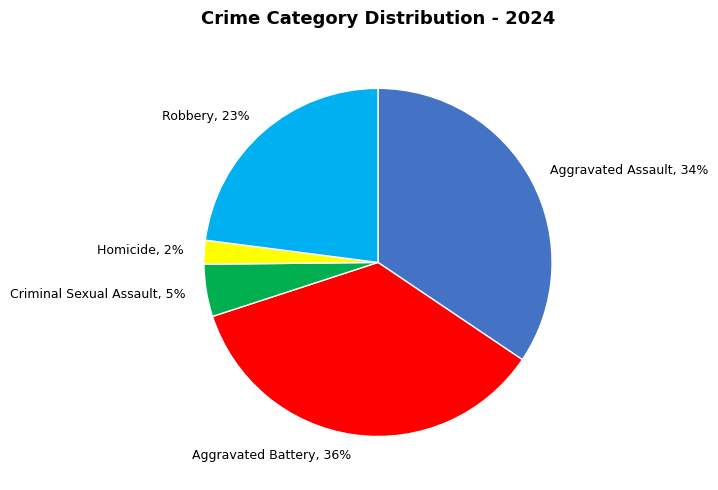

Does any single category account for the majority?

No